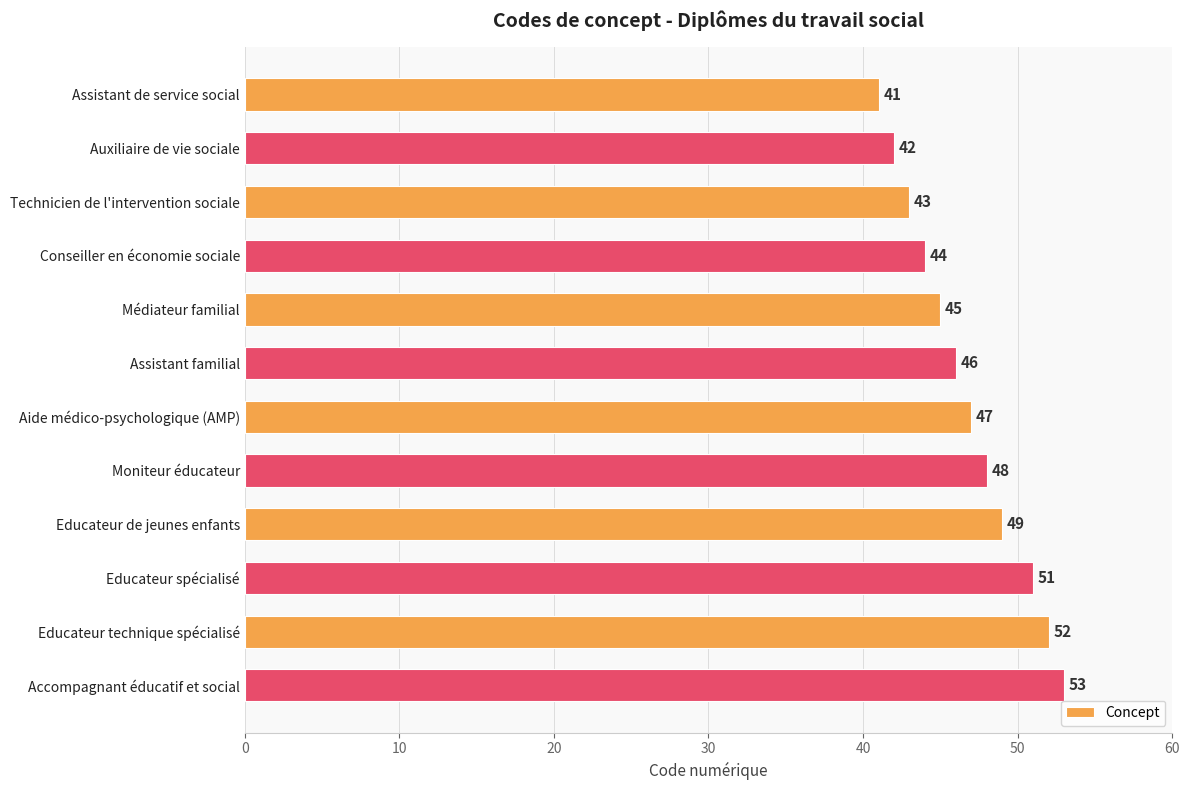

Where is the data nearest to the value 47?

Aide médico-psychologique (AMP)